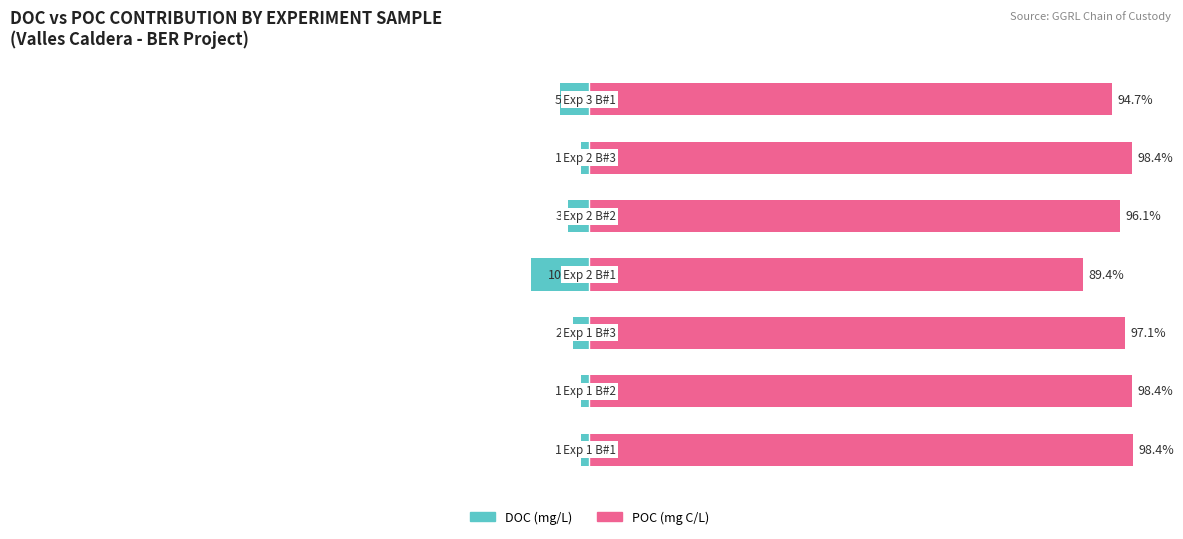

How many values in the POC (renter-occupied analog) series exceed 97?

4